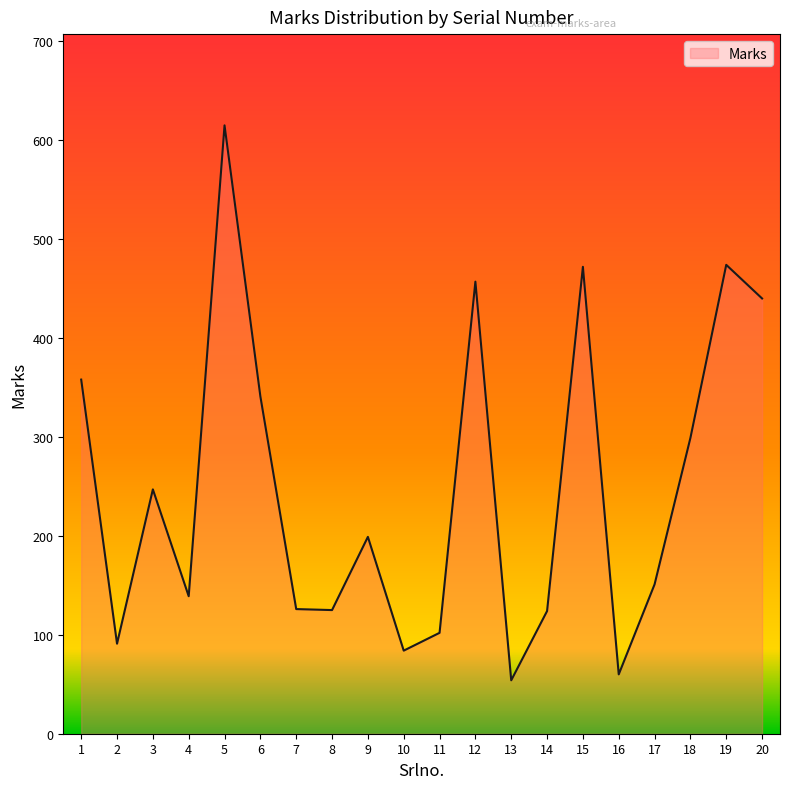

True or false: the data has more than 0 interior local peaks.

True